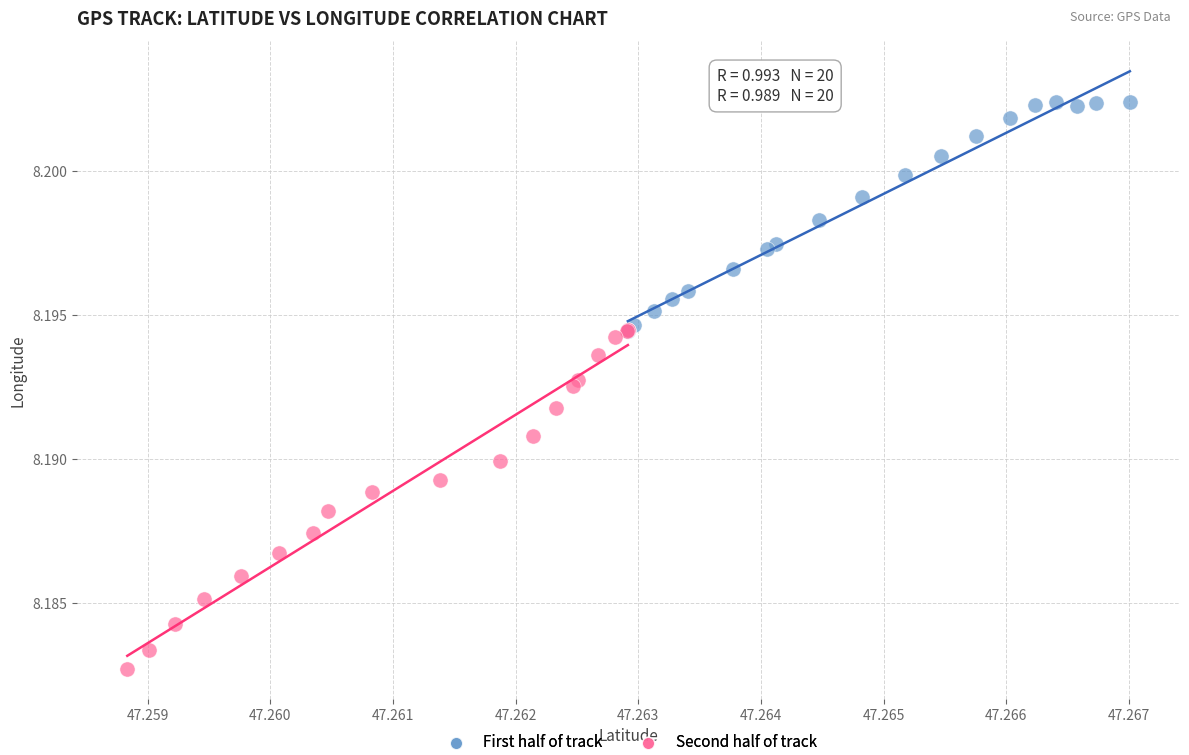

Which series reaches the maximum Y coordinate?

First half of track